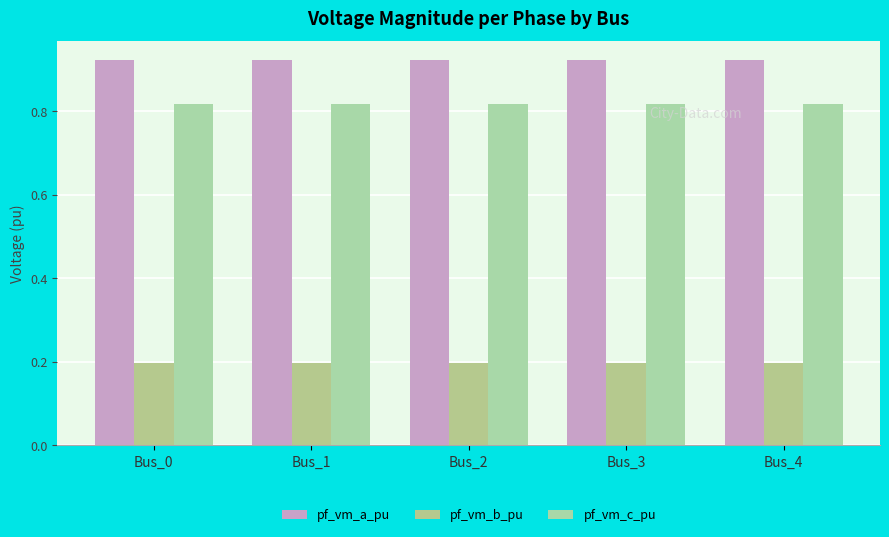

List the series in order of their peak value, lowest first.

pf_vm_b_pu, pf_vm_c_pu, pf_vm_a_pu